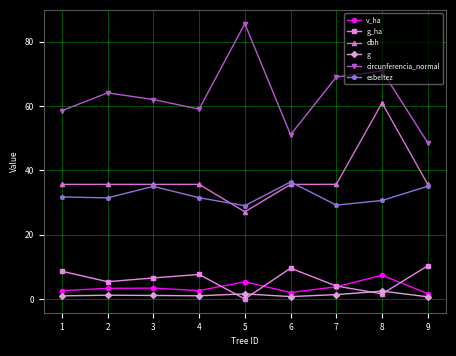

True or false: dbh has a value of 22.8 at 2.

False